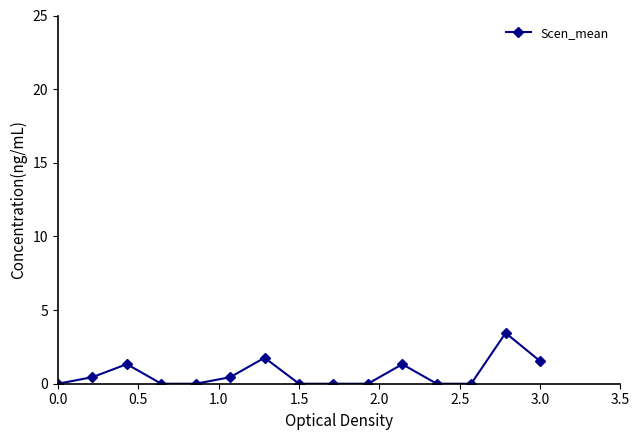

Does the chart have visible grid lines?

No